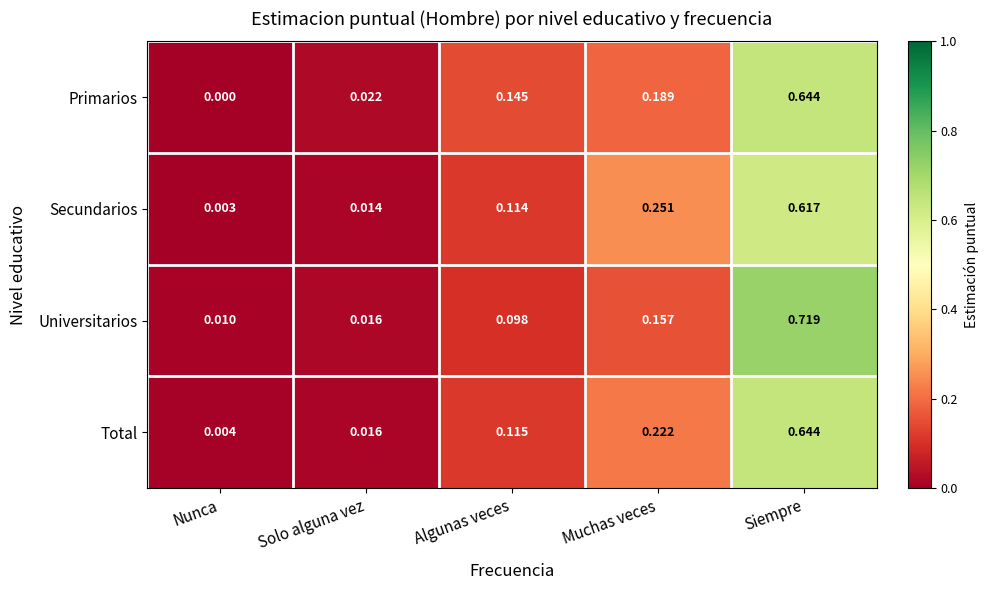

At Algunas veces, list the series in order from largest to smallest.

Primarios, Total, Secundarios, Universitarios